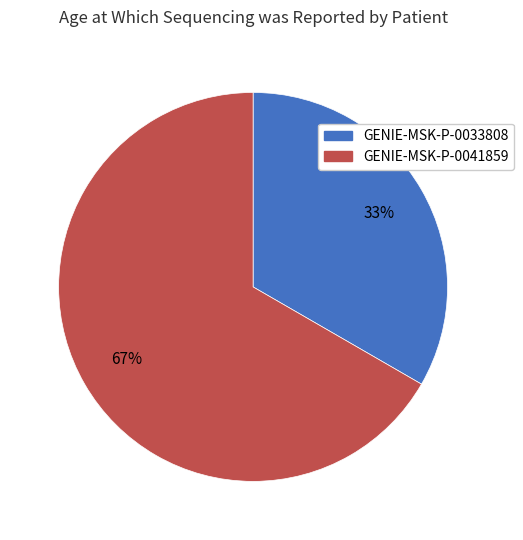

Rank the categories by value from lowest to highest.

GENIE-MSK-P-0033808, GENIE-MSK-P-0041859